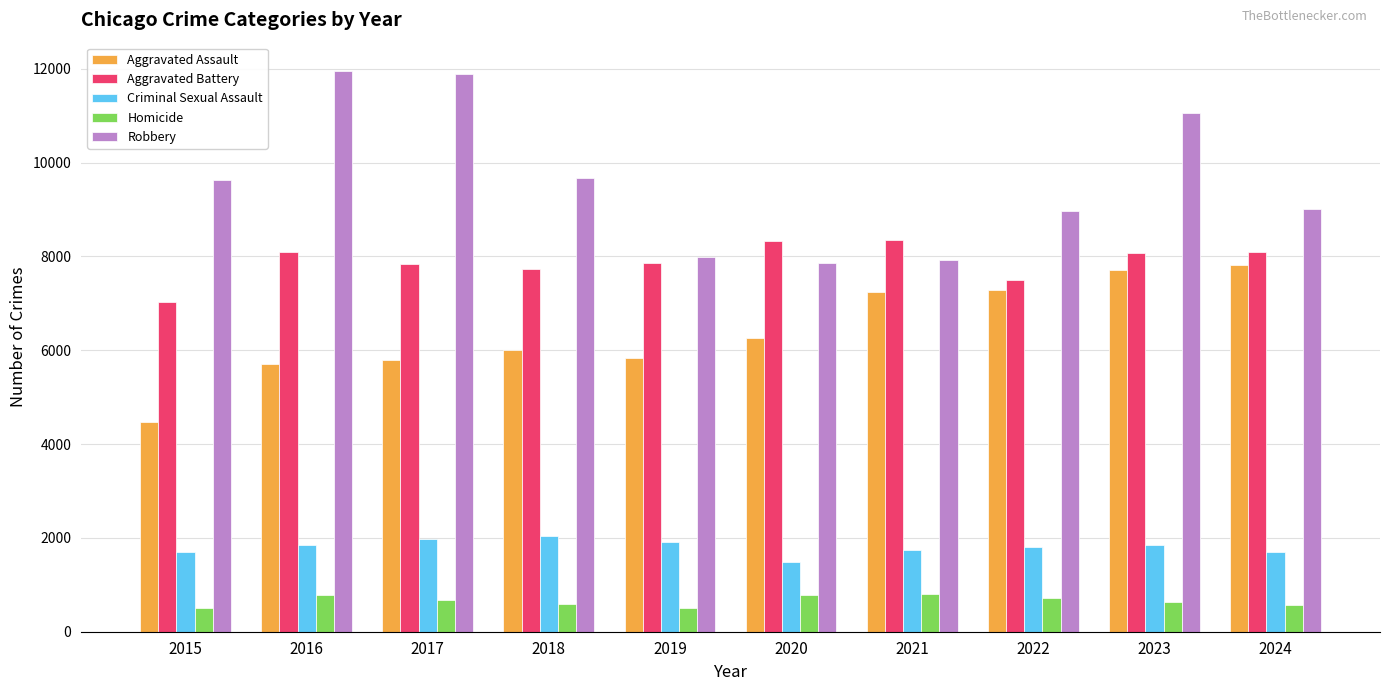

At which category is the sum across all series the highest?

2023